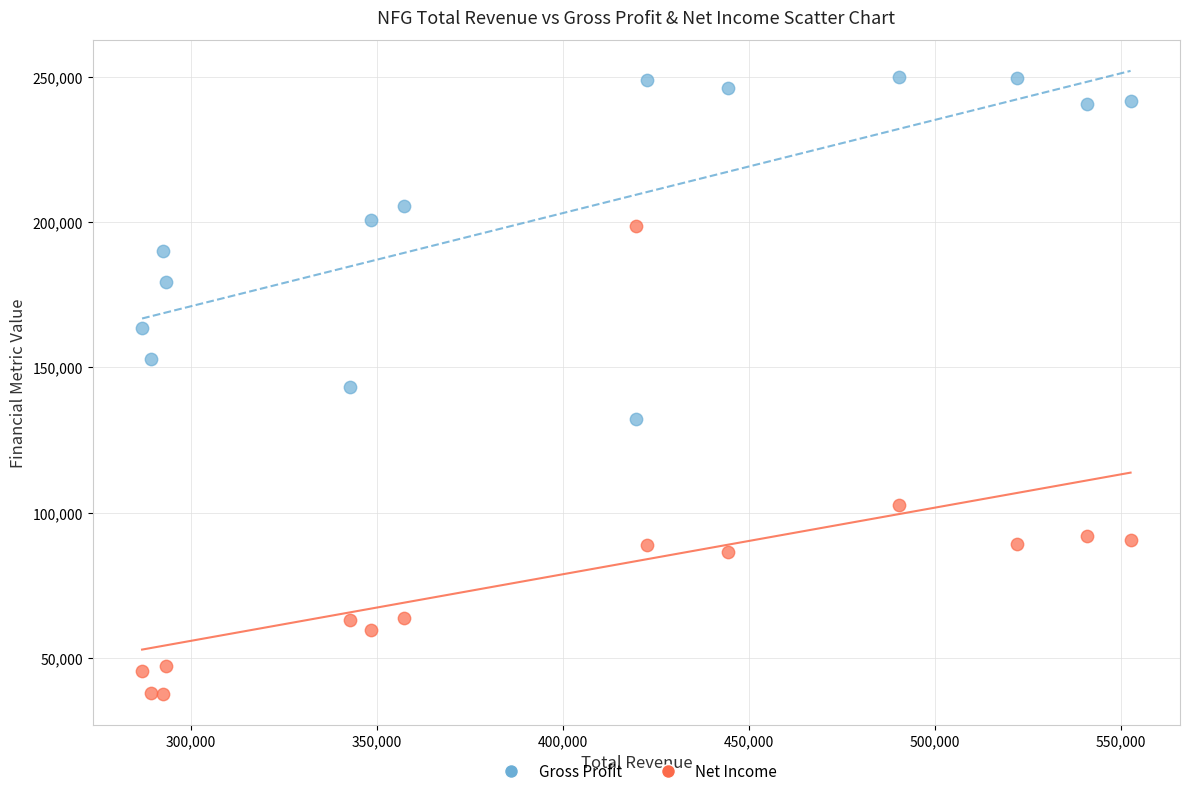

What are all the series names shown in the legend?

Gross Profit, Net Income